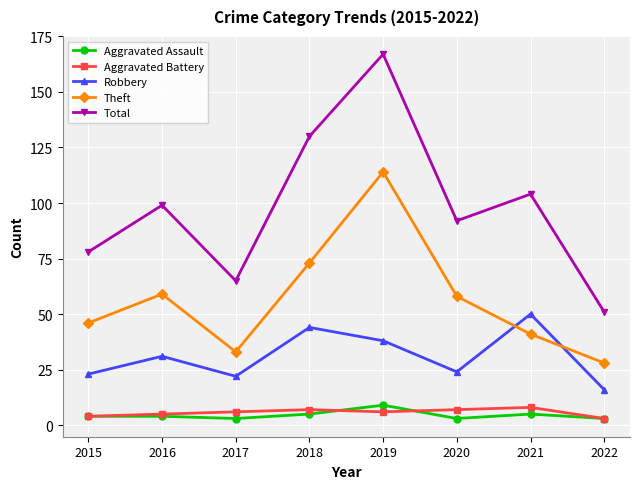

What is the approximate value of Robbery at 2020?

24